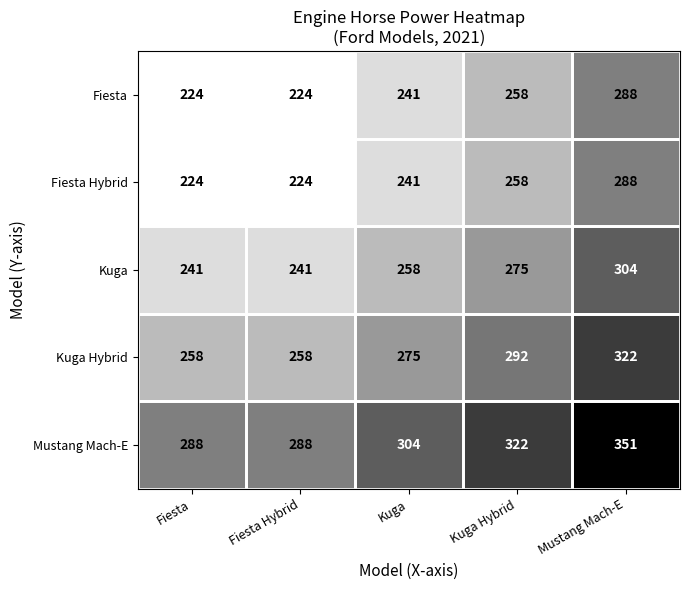

How many categories are shown in the chart?

5